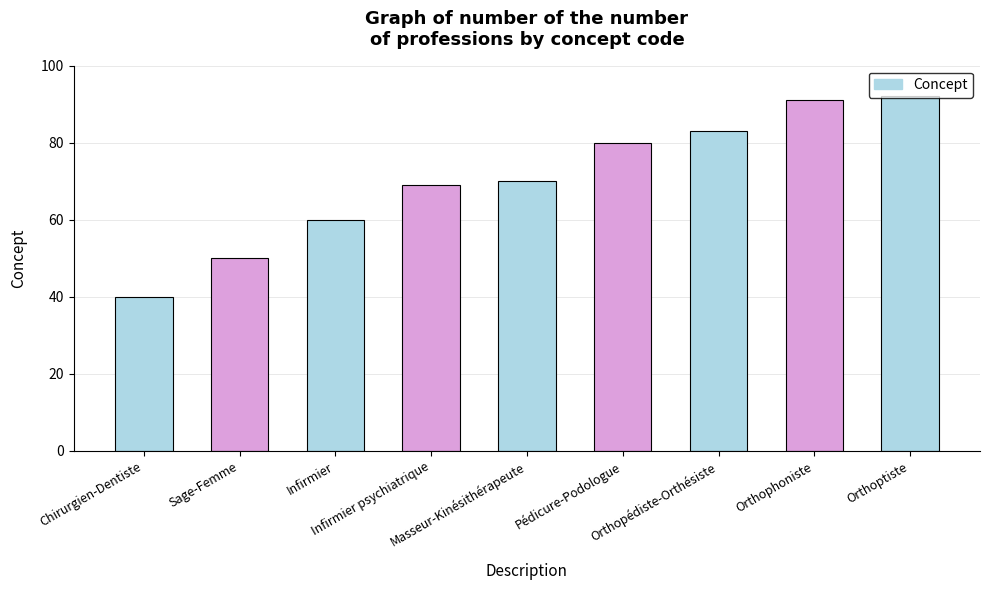

Reading left to right, what are all the values shown in this chart?

40	50	60	69	70	80	83	91	92